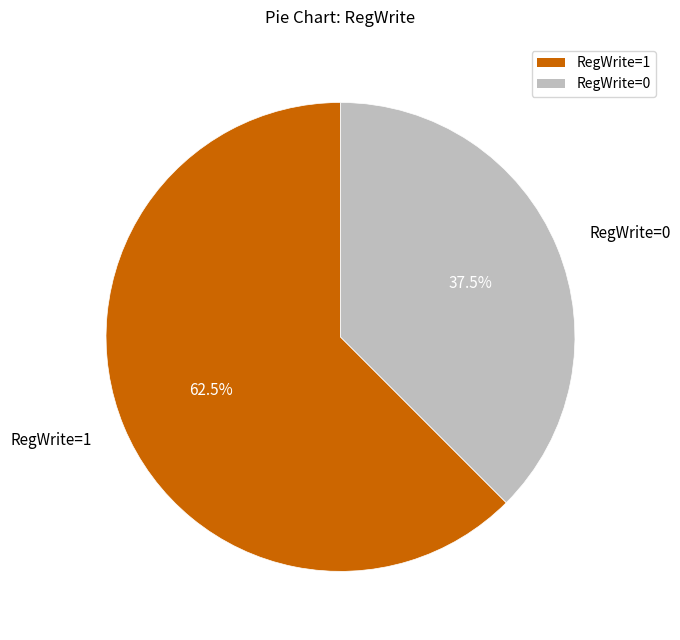

Which category has the smallest portion of the pie?

RegWrite=0